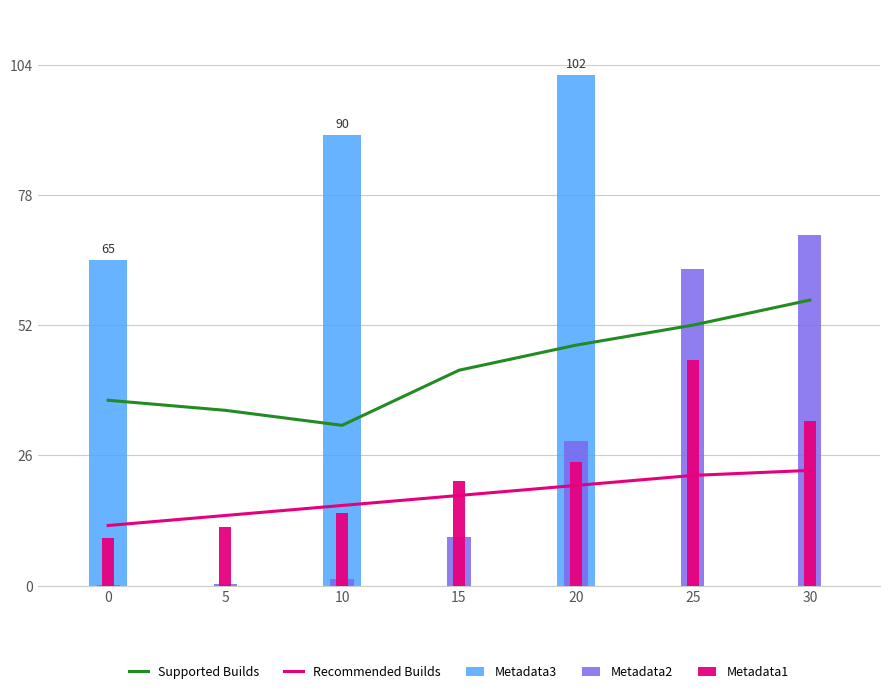

List the series in order of their peak value, lowest first.

Recommended Builds, Metadata1, Supported Builds, Metadata2, Metadata3